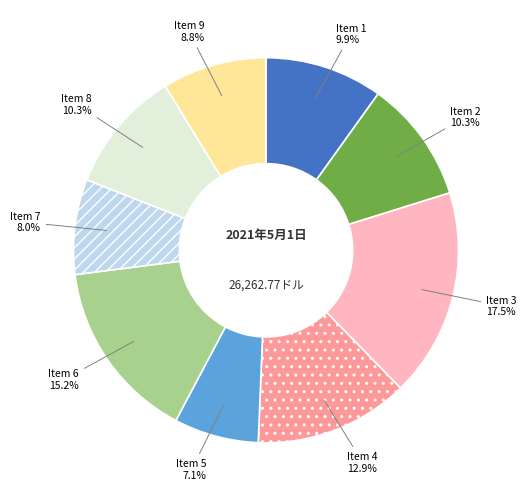

Combined, what portion of the pie is Item 9 and Item 1?

18.7%